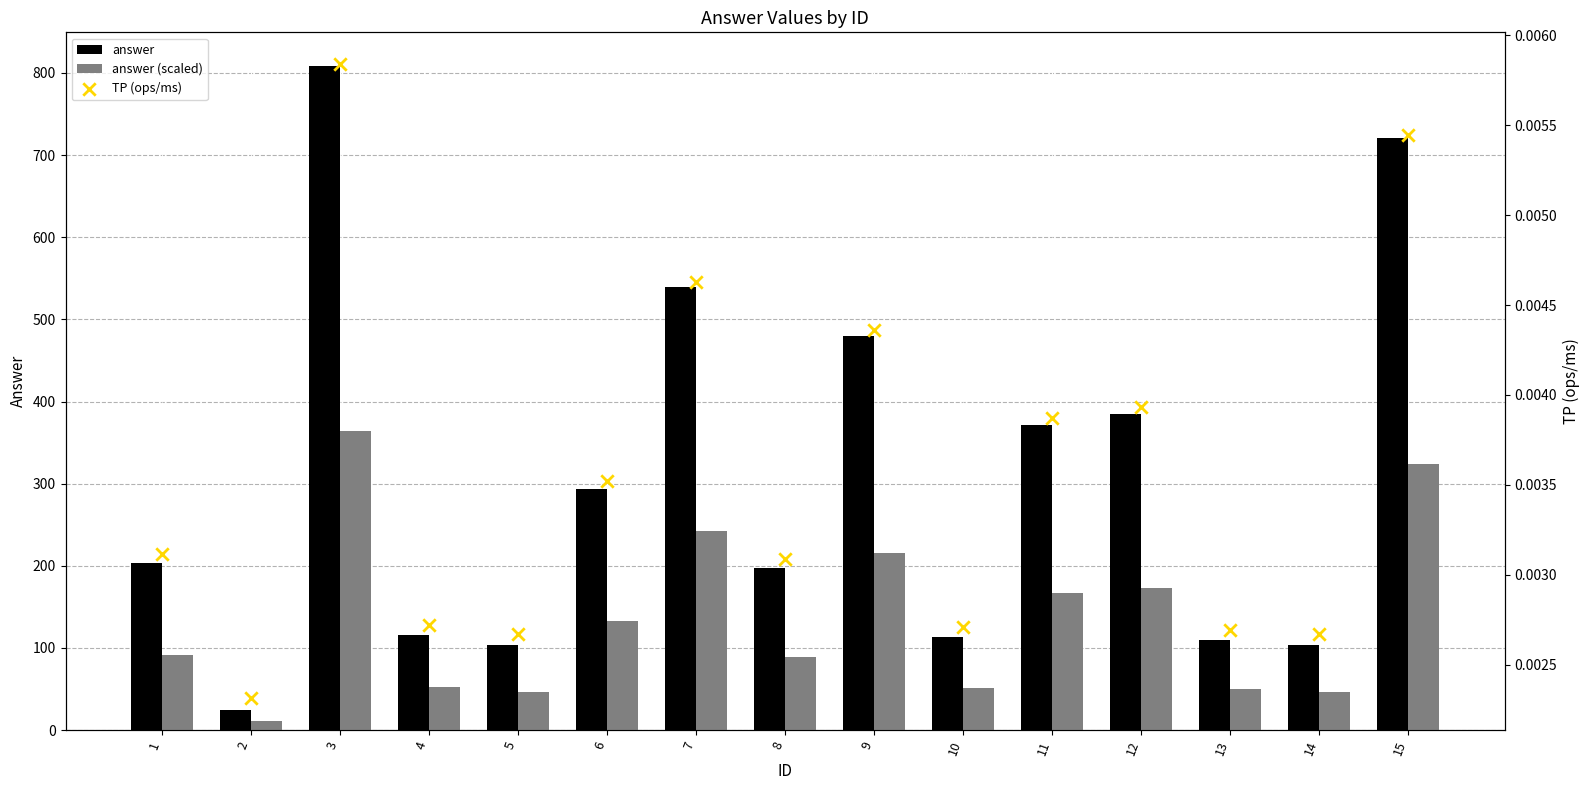

Which series has the largest total across all categories?

answer